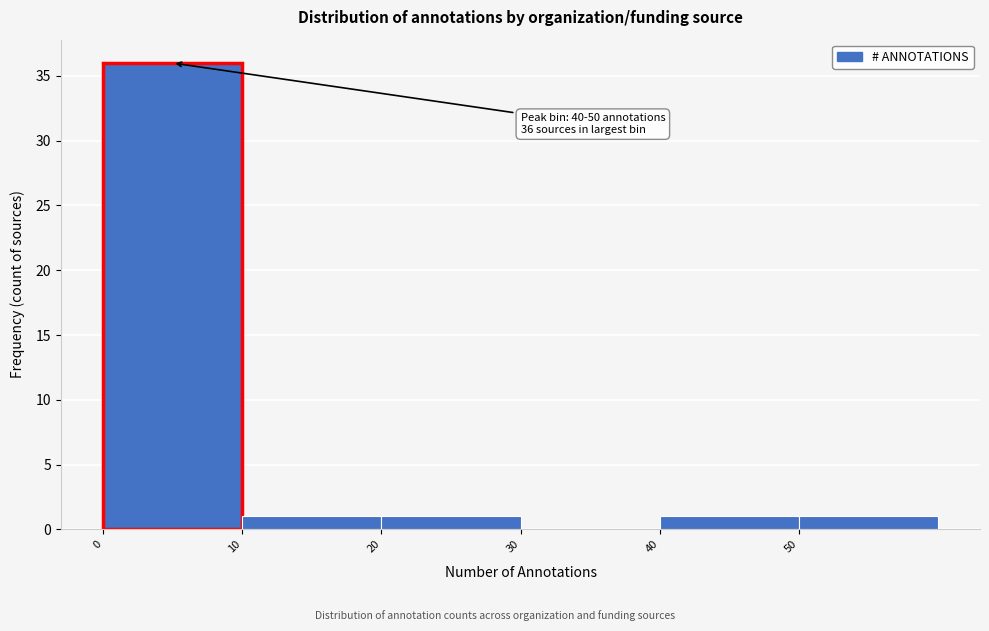

Over which range of the x-axis is the bar tallest?

0 to 10